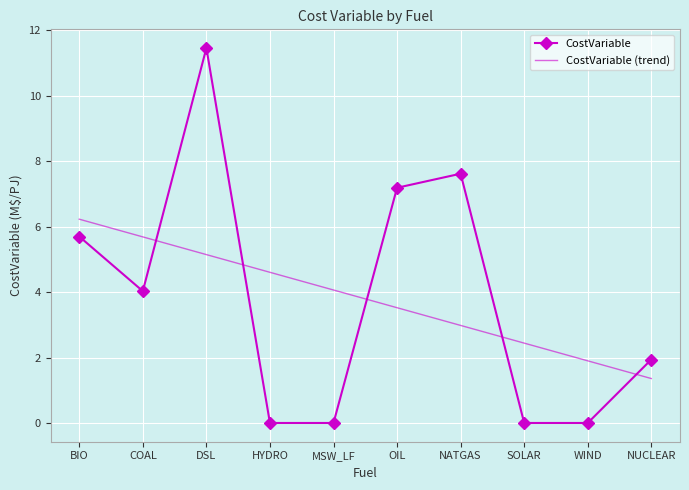

What is the sum of all values?

37.9